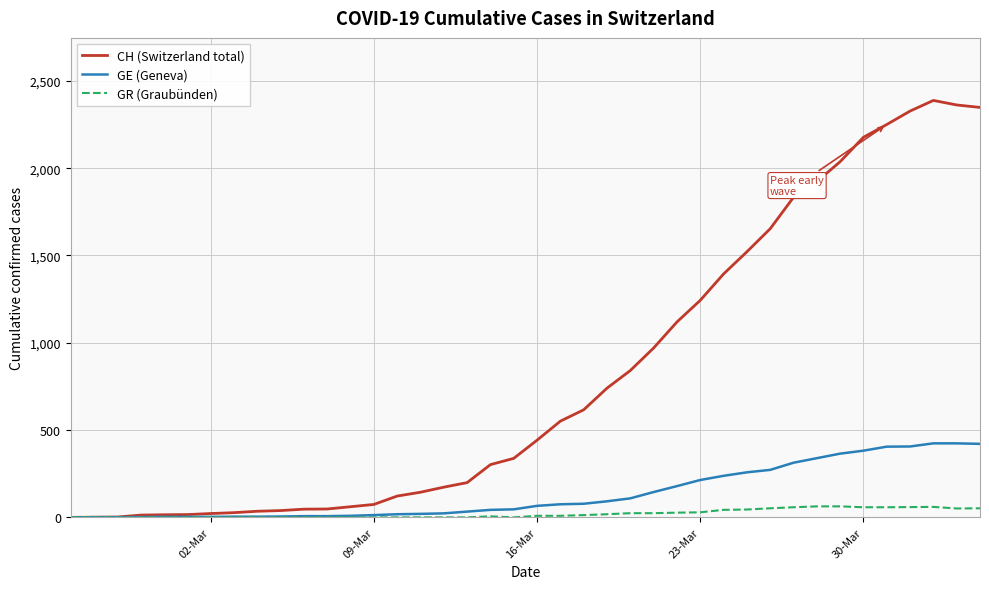

What is the maximum value shown in the chart?

2388